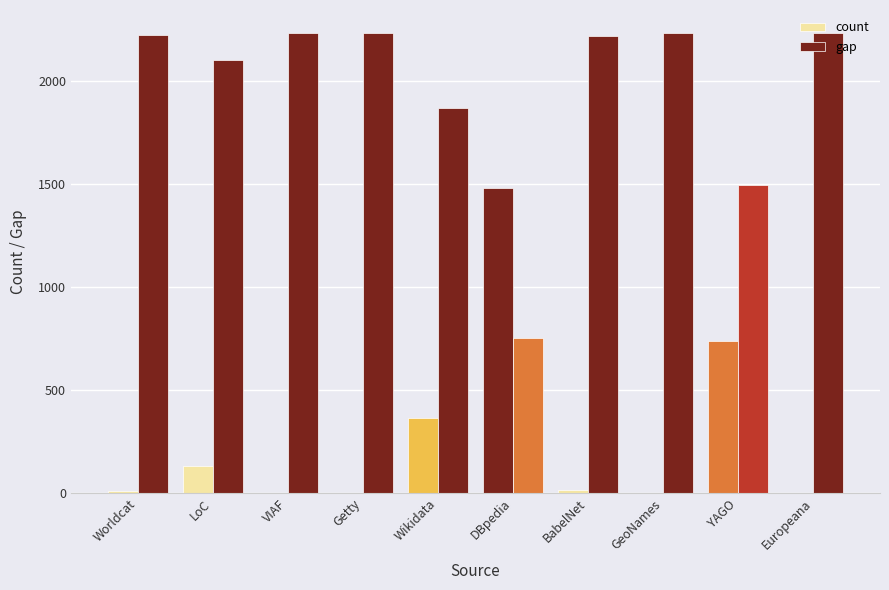

How many categories are shown in the chart?

10